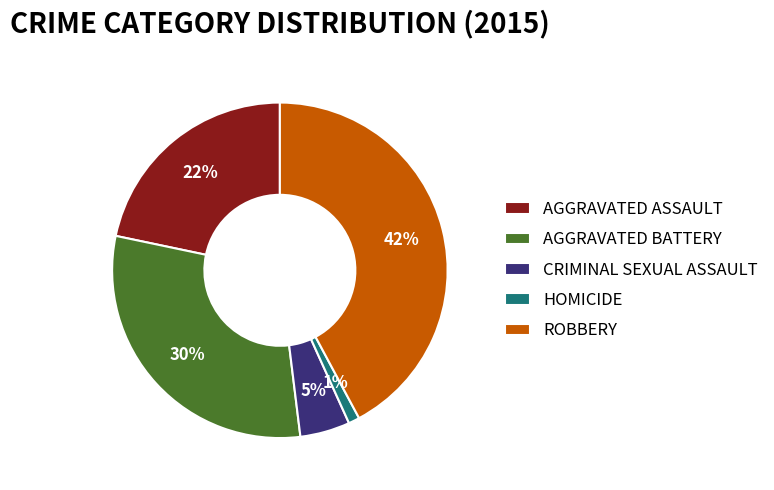

To the nearest percent, what portion does CRIMINAL SEXUAL ASSAULT represent?

5%